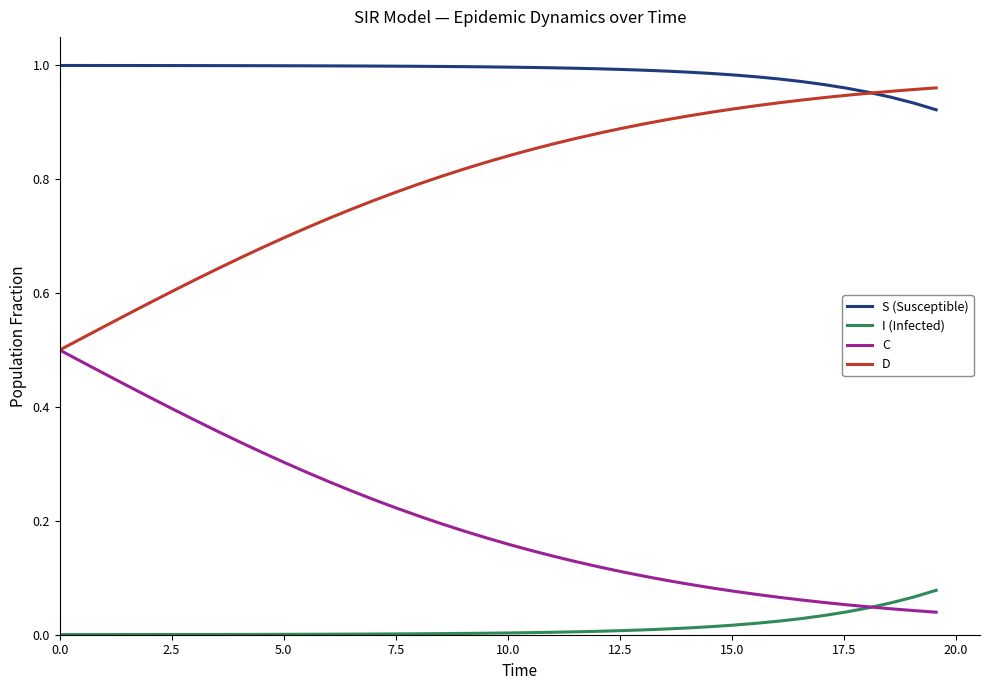

True or false: I (Infected) and S (Susceptible) cross at least once.

False